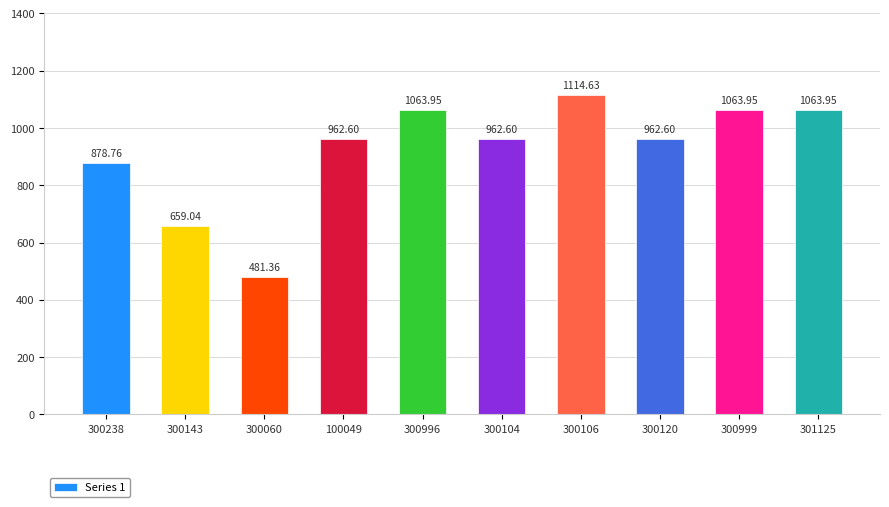

Approximately how many times larger is the value at 300120 compared to 300996?

0.9